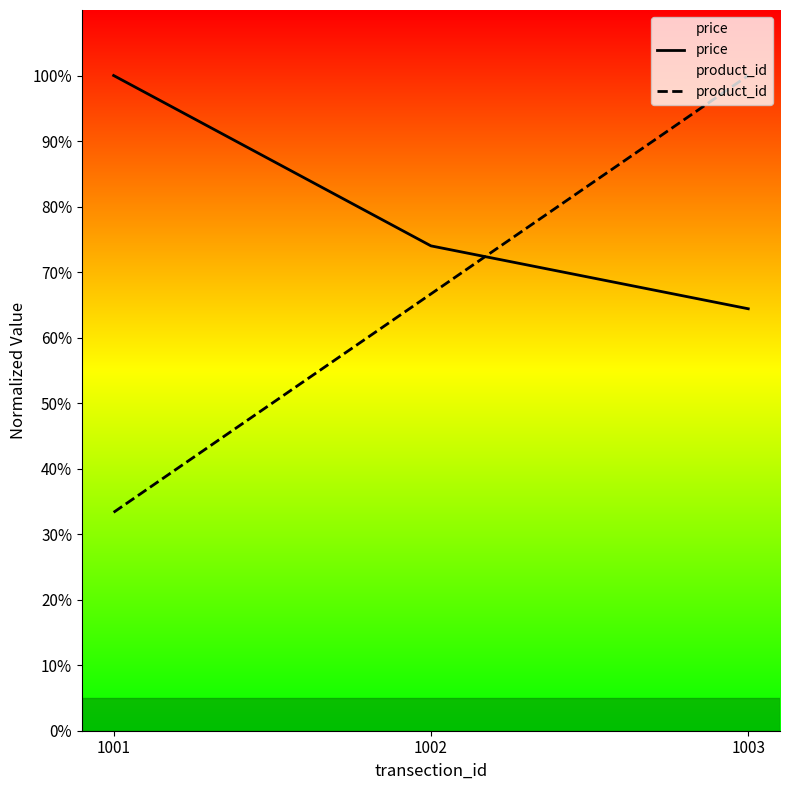

What are all the series names shown in the legend?

price, product_id